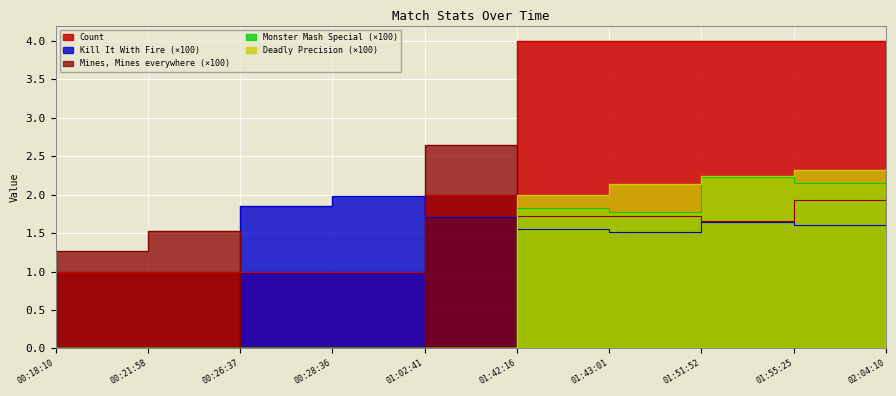

How many values in the Mines, Mines everywhere series exceed 1?

8